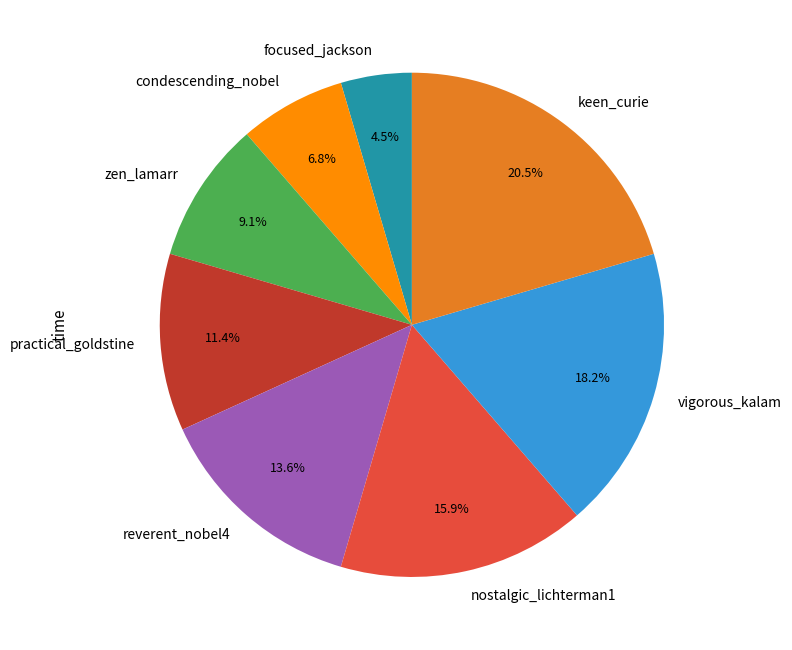

Is condescending_nobel the majority of the pie?

No